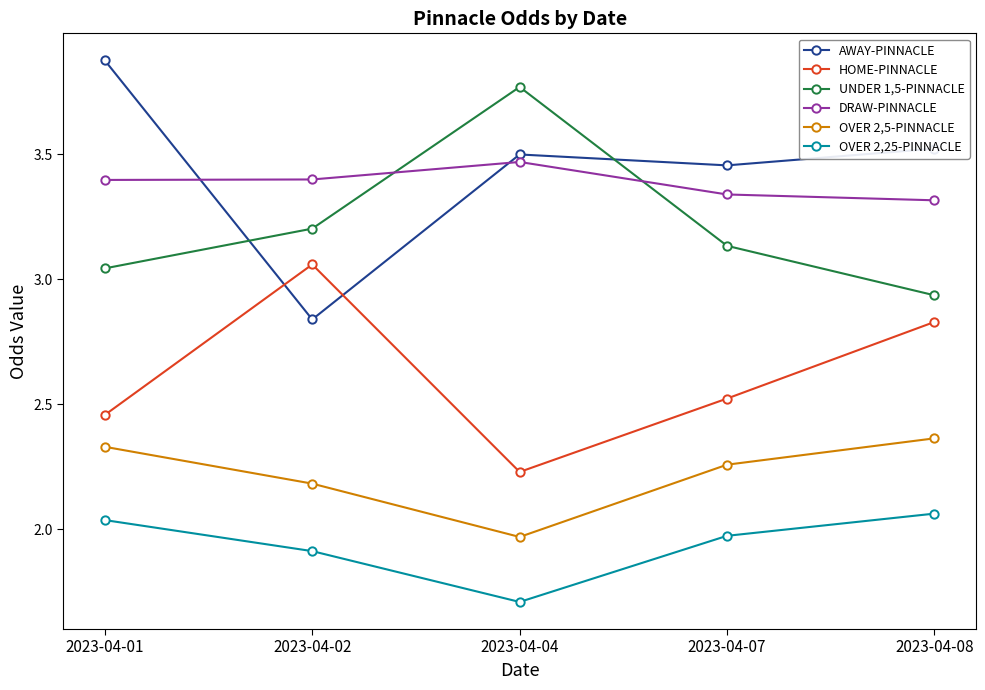

What is the difference between the maximum and minimum values in the AWAY-PINNACLE series?

1.0